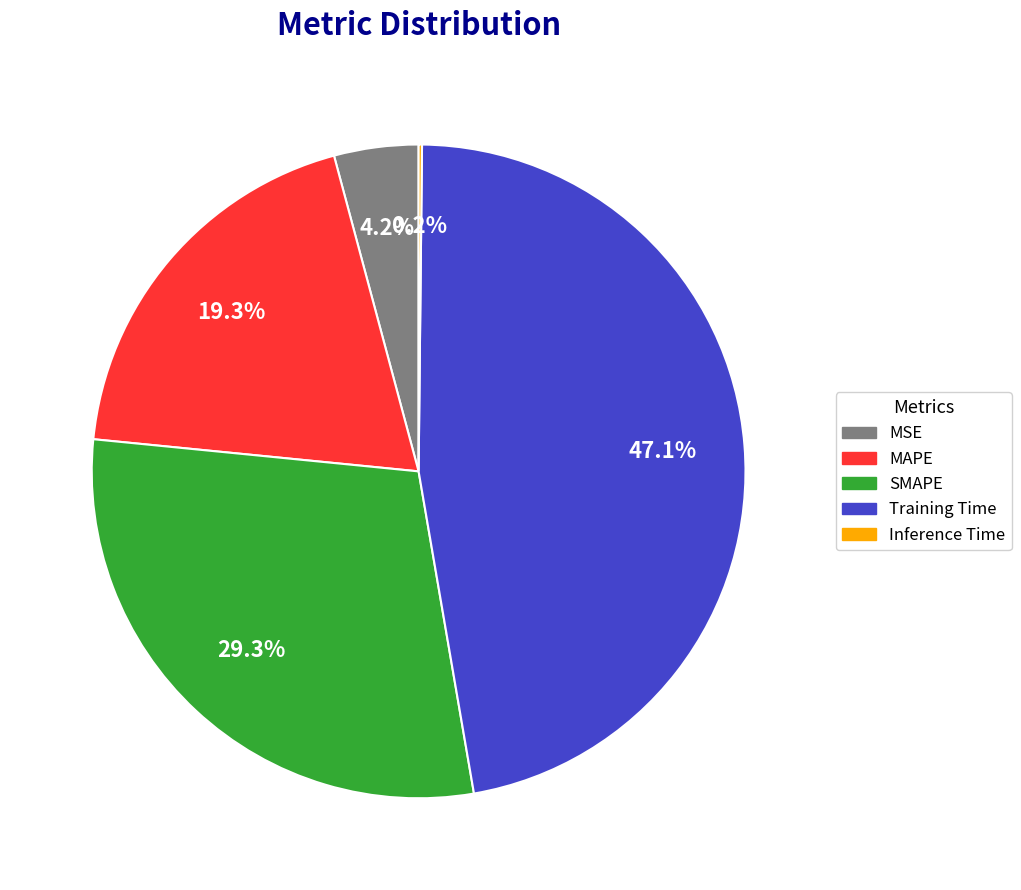

Is there a majority slice in this chart?

No